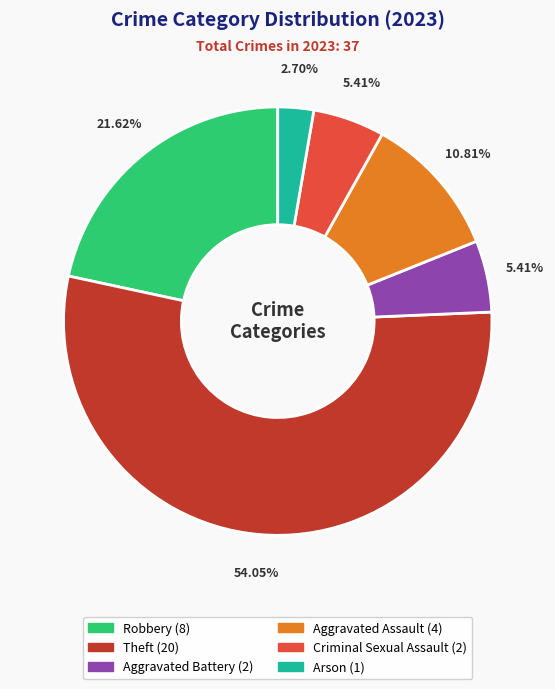

What percentage is NOT represented by Arson?

97.3%